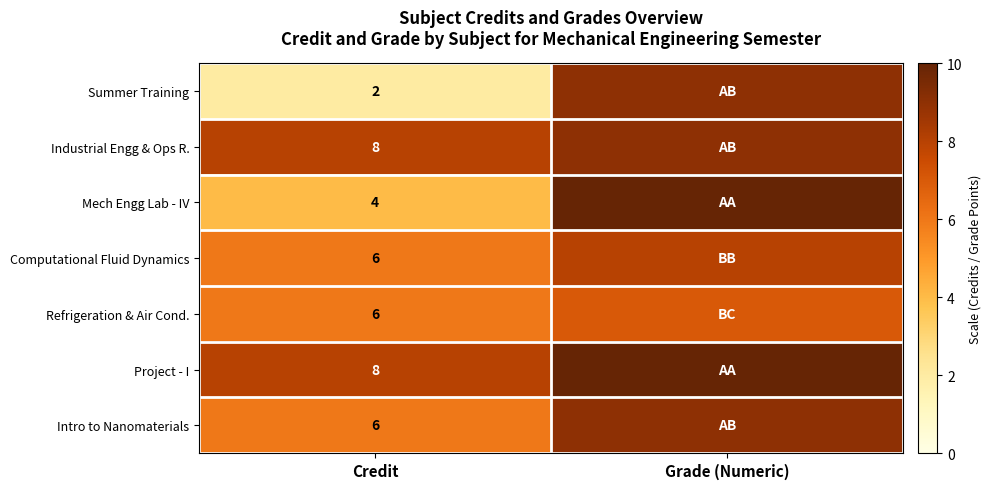

Is the value of Summer Training at Credit greater than the value of Refrigeration & Air Cond. at Credit?

No